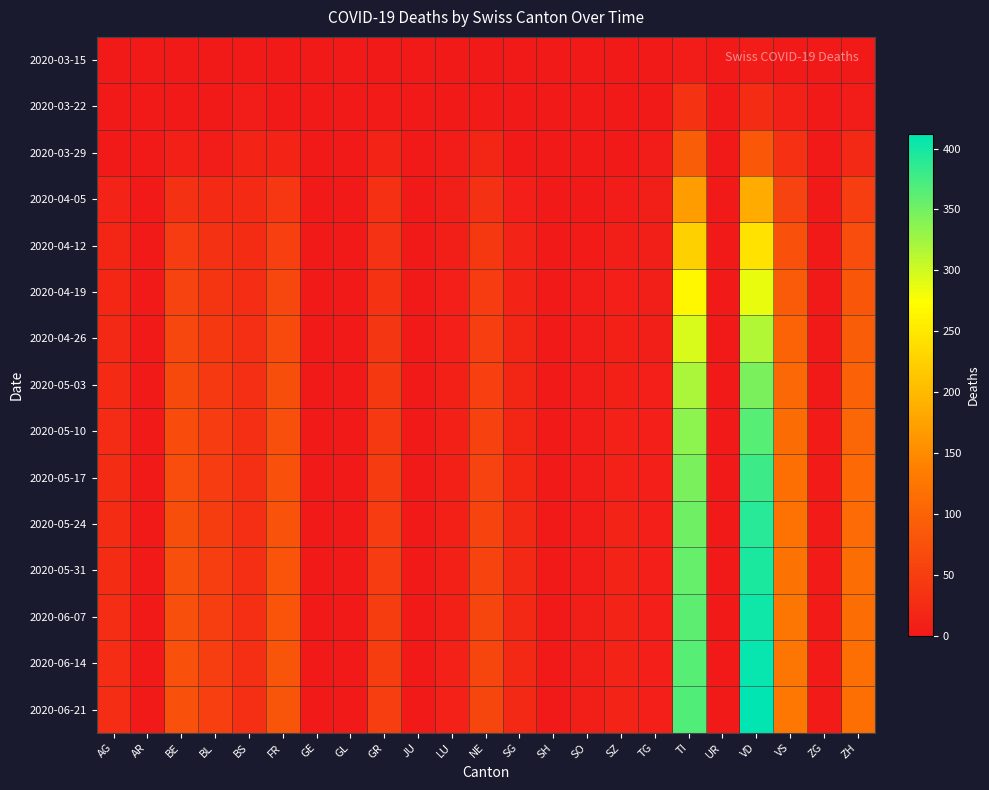

At which category does the chart reach its peak across all series?

VD